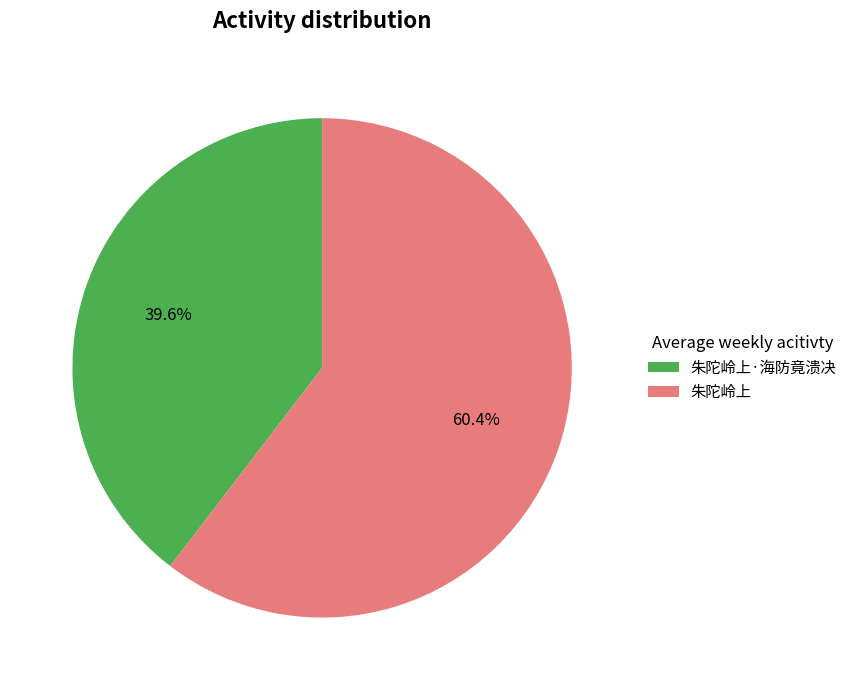

Approximately how many times larger is the value at 朱陀岭上·海防竟溃决 compared to 朱陀岭上?

0.7